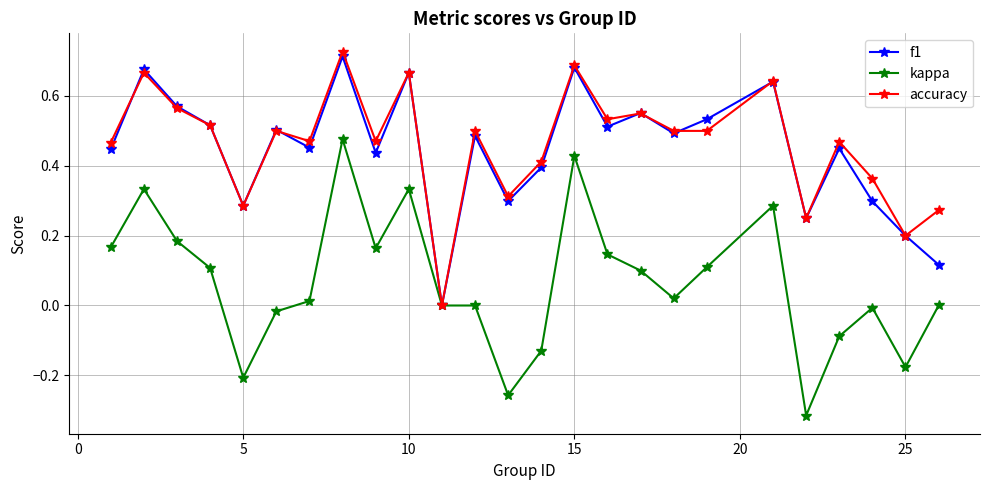

How many accuracy values are between 0 and 1?

25